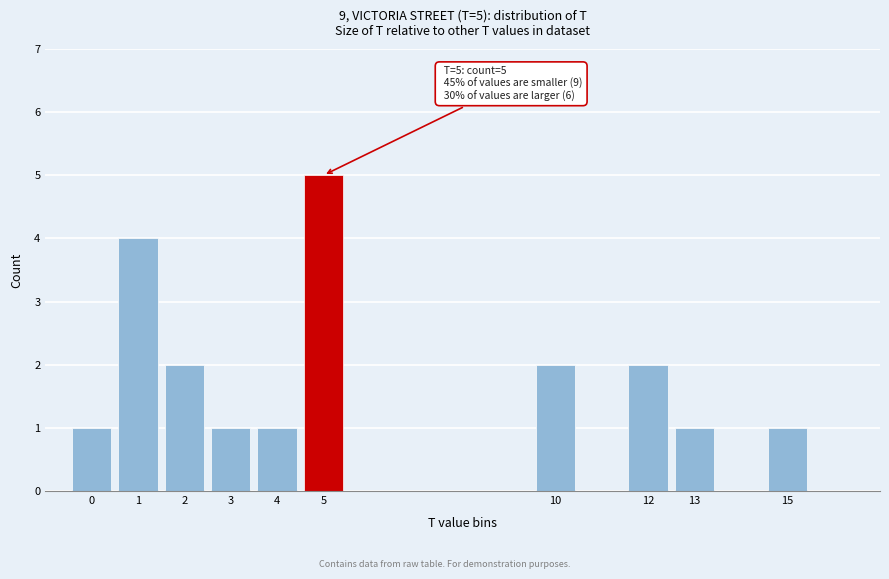

Which range on the x-axis has the tallest bar?

4.5 to 5.5